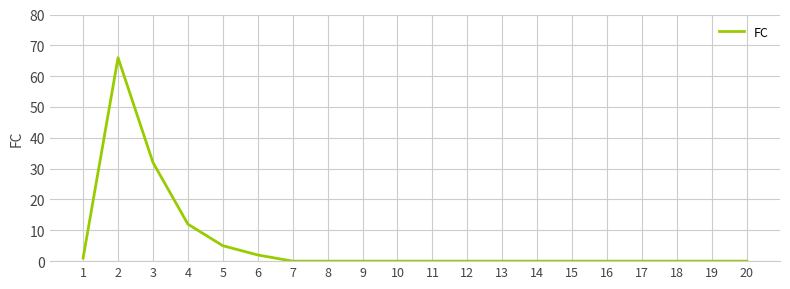

The value at 20 is 0. True or false?

True